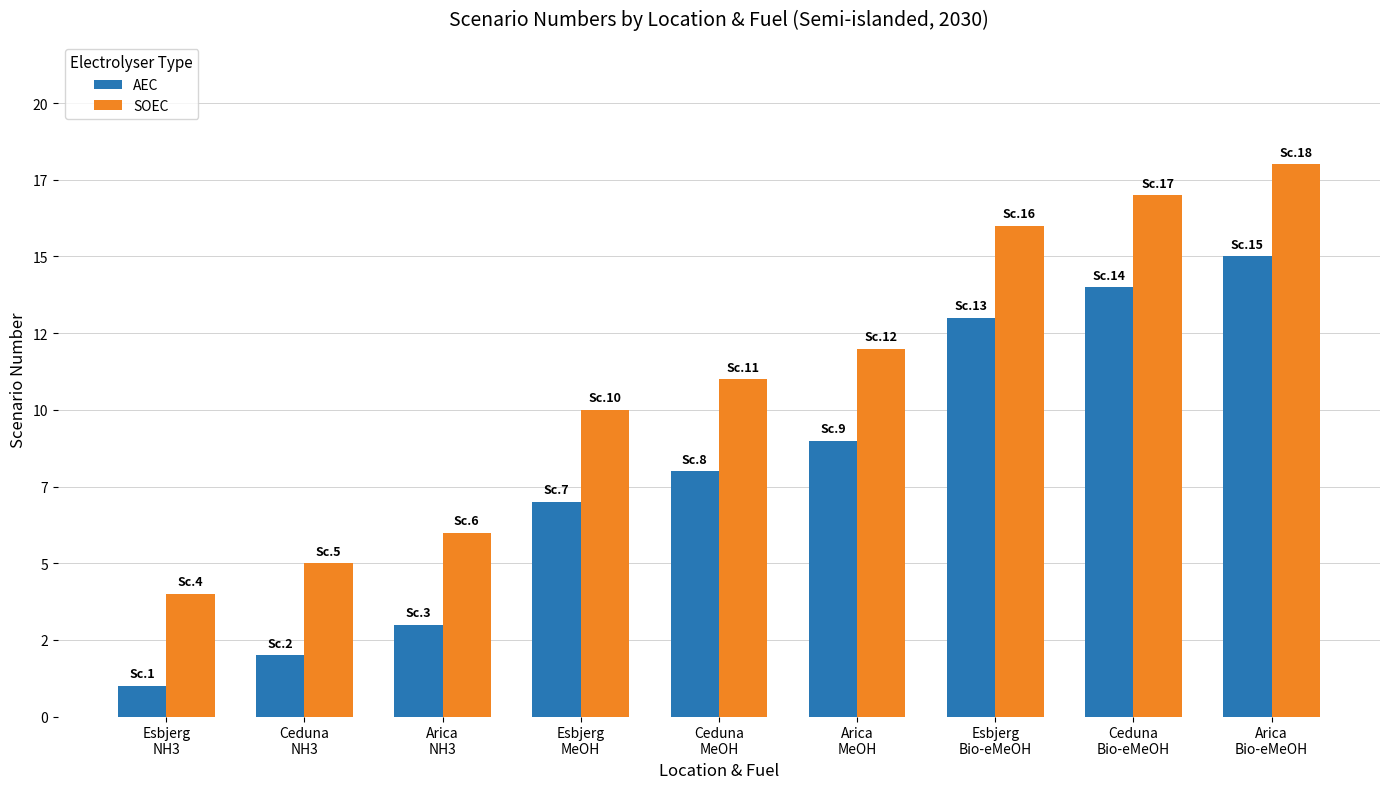

What are all the series names shown in the legend?

AEC, SOEC